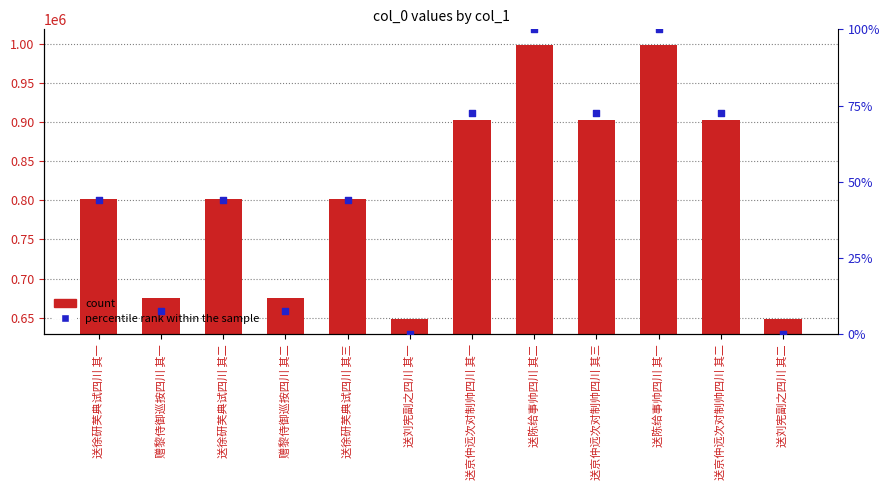

At how many categories does at least one series exceed 726446?

8